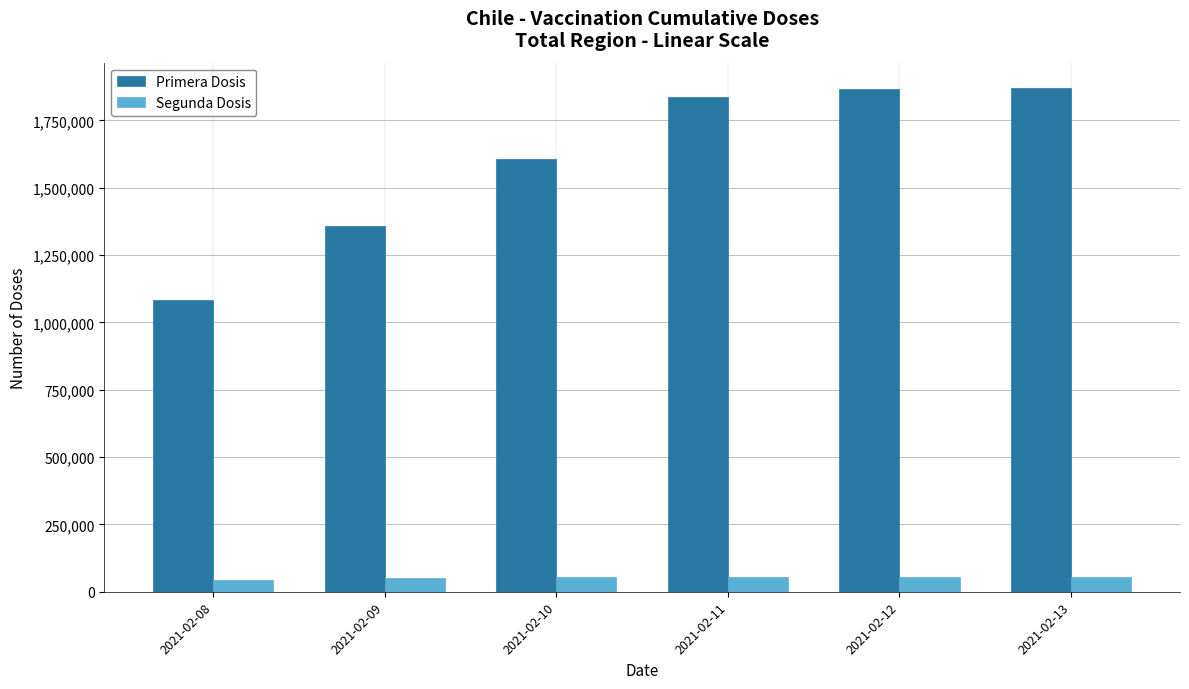

Which series changed the most between 2021-02-09 and 2021-02-10?

Primera Dosis